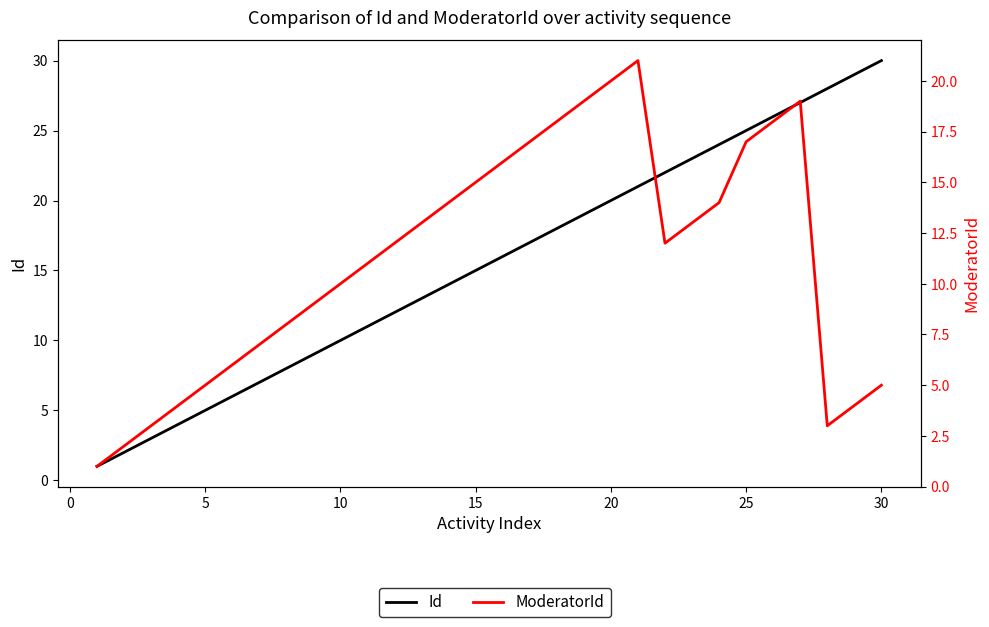

Is the value of ModeratorId at 20 greater than the value of Id at 19?

No